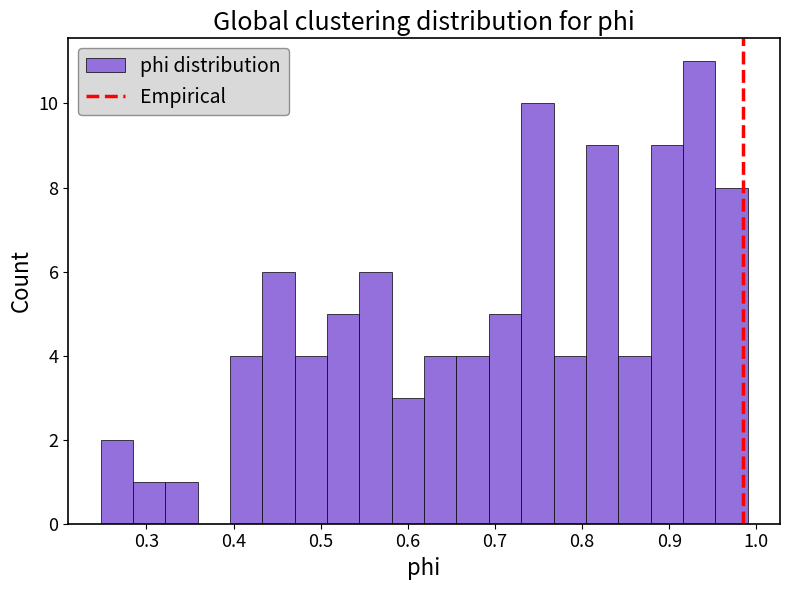

Around what value on the x-axis is the tallest bar? Give the approximate position of its centre, as read against the axis.

0.93